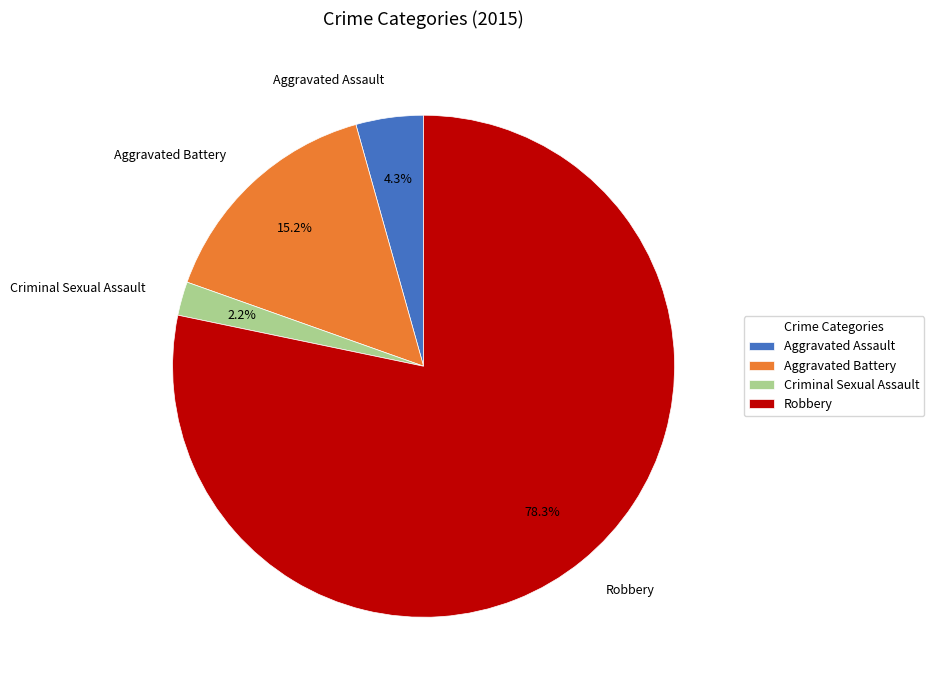

Does Criminal Sexual Assault account for over 50% of the chart?

No